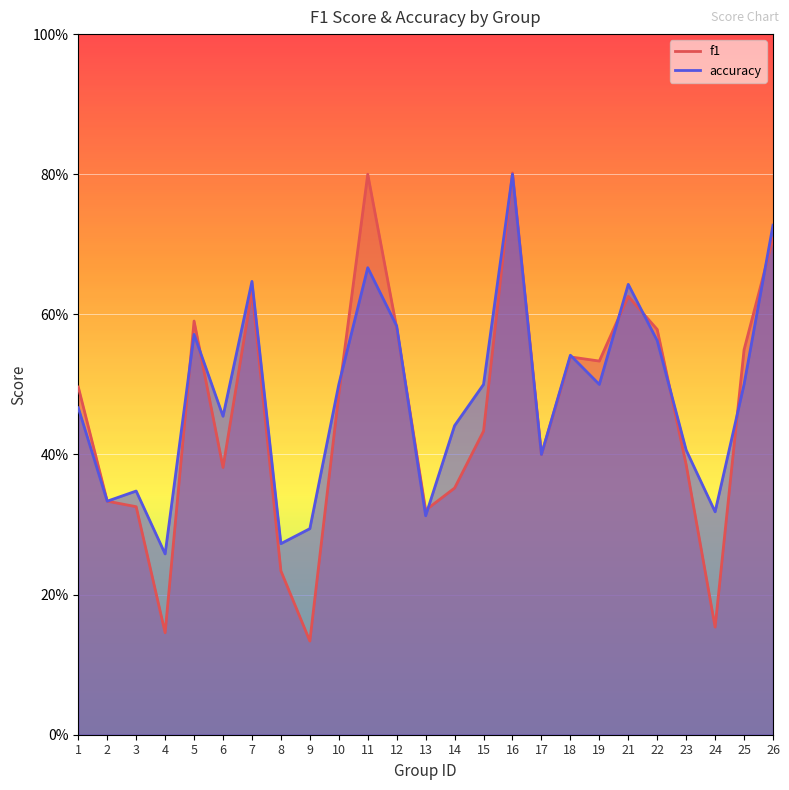

At which label is accuracy closest to 0?

4